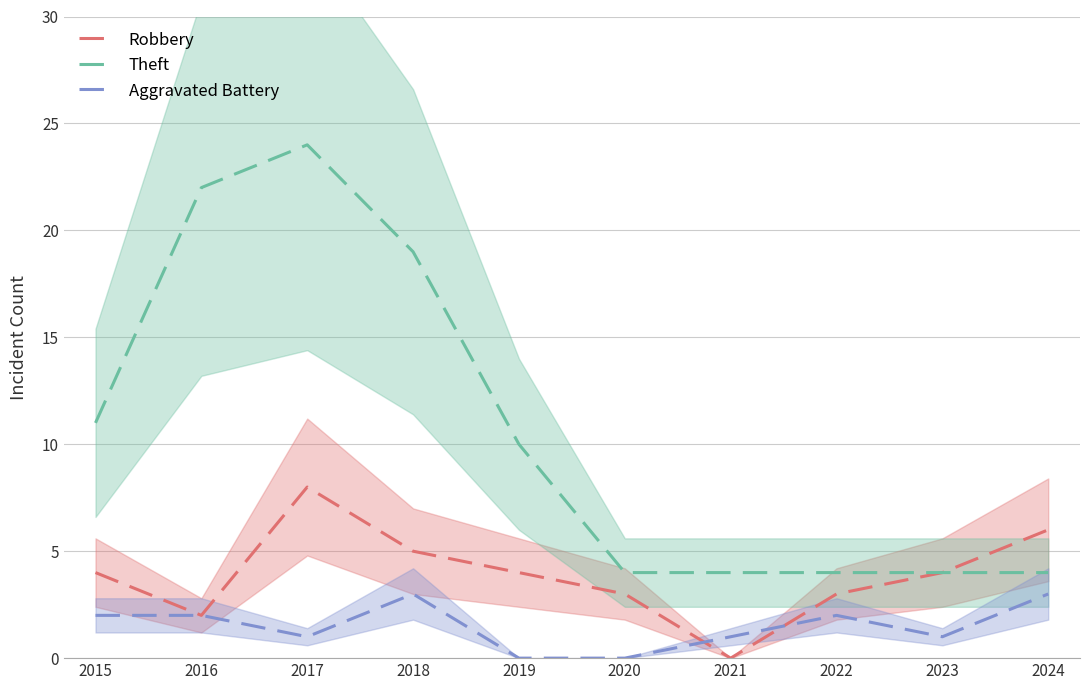

How many interior local valleys does the Robbery series have?

2